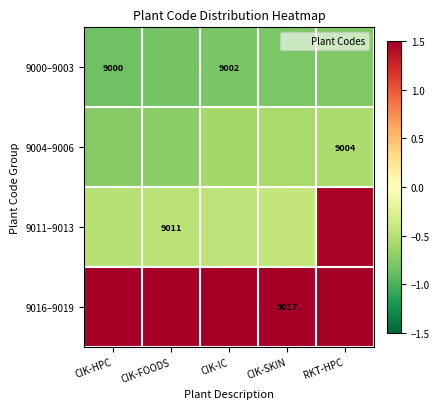

What is the difference between the highest and lowest values at CIK-SKIN?

2.3